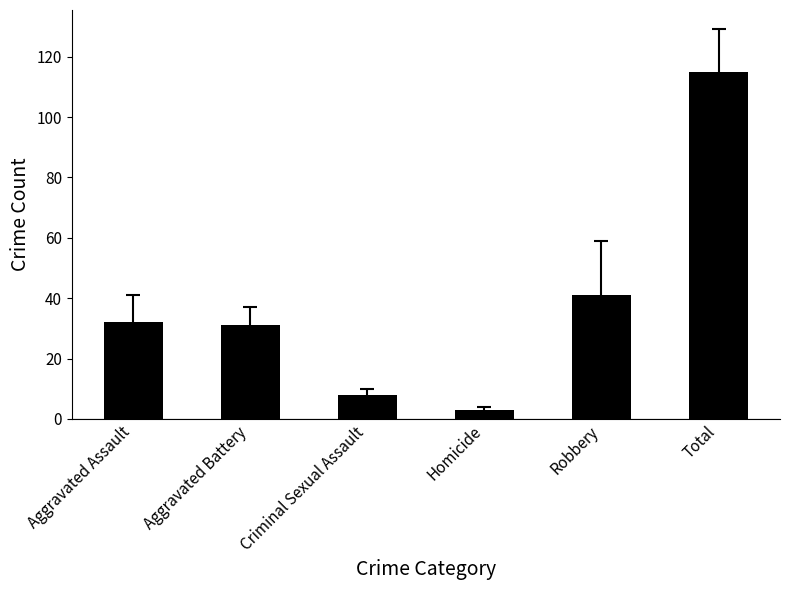

What is the sum of all values?

230